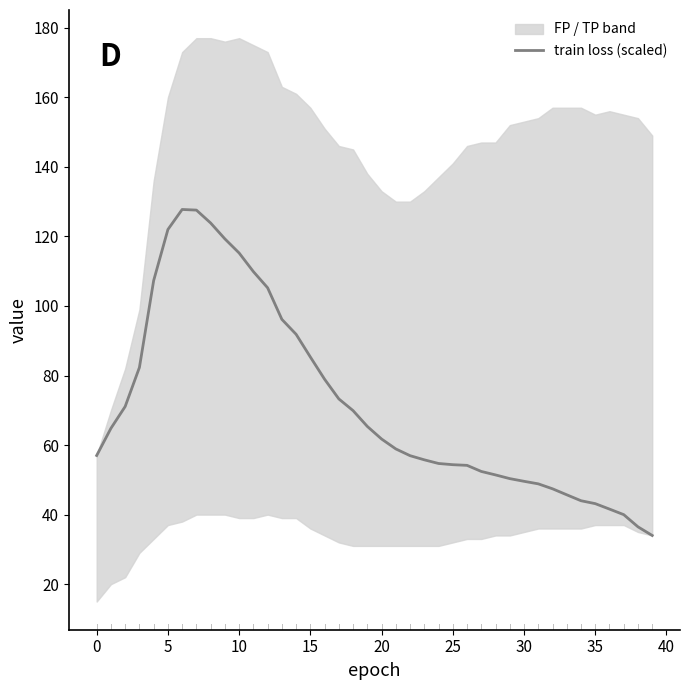

What is the maximum value for train loss (scaled)?

127.7